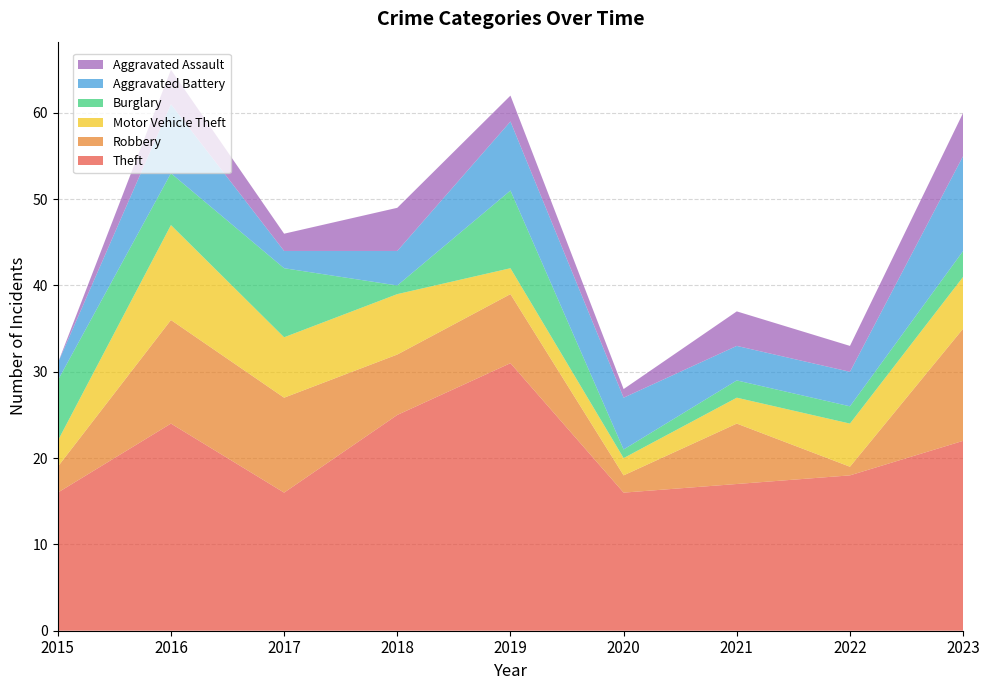

Reading right to left, list all the values displayed in this chart.

Theft: 22	18	17	16	31	25	16	24	16
Robbery: 13	1	7	2	8	7	11	12	3
Motor Vehicle Theft: 6	5	3	2	3	7	7	11	3
Burglary: 3	2	2	1	9	1	8	6	7
Aggravated Battery: 11	4	4	6	8	4	2	8	2
Aggravated Assault: 5	3	4	1	3	5	2	4	0